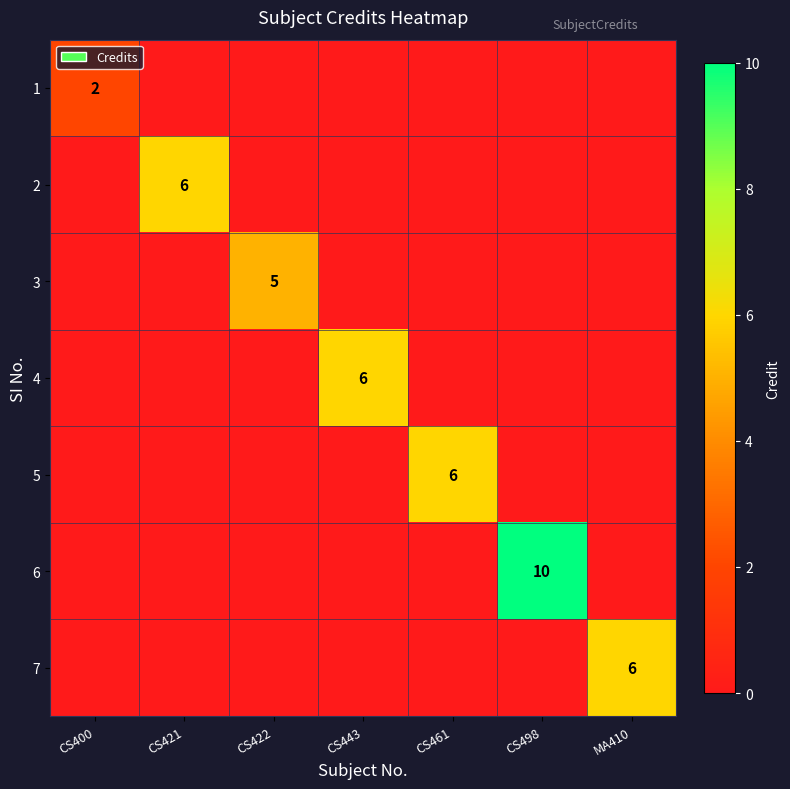

Which has a higher value, CS443 or MA410?

CS443